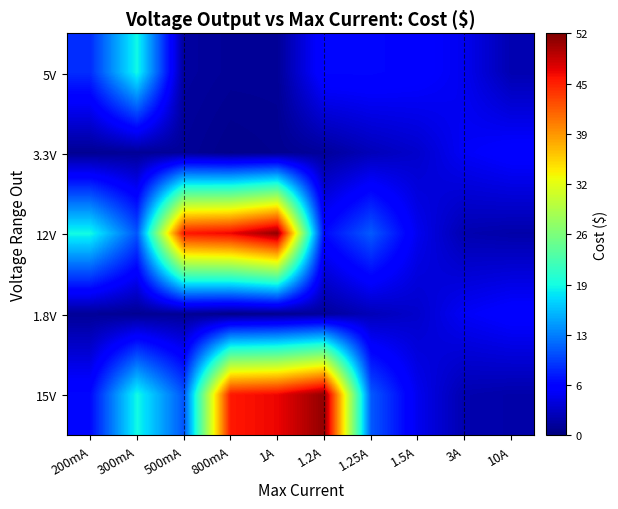

Which has a higher value, 1A or 500mA?

500mA